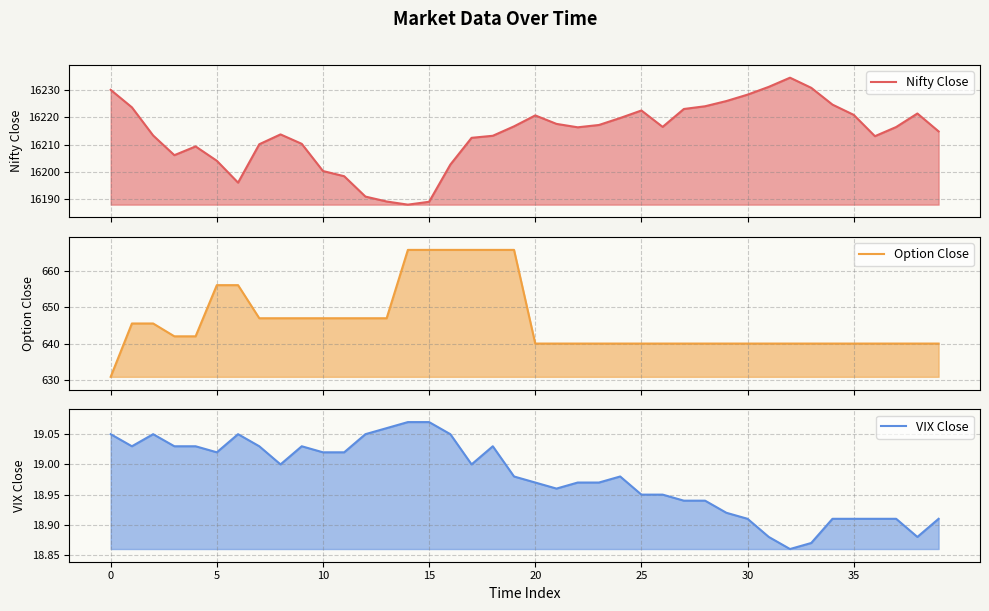

True or false: Option Close has a value of 434.6 at 39.

False